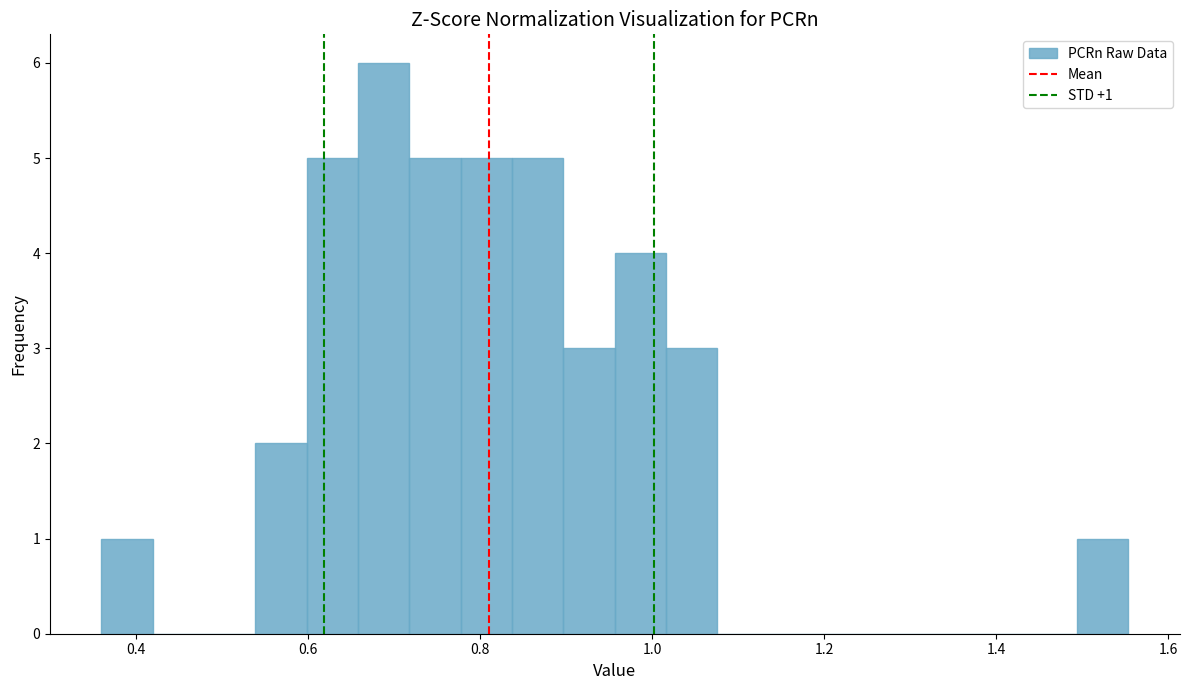

Around what value on the x-axis is the tallest bar? Give the approximate position of its centre, as read against the axis.

0.68